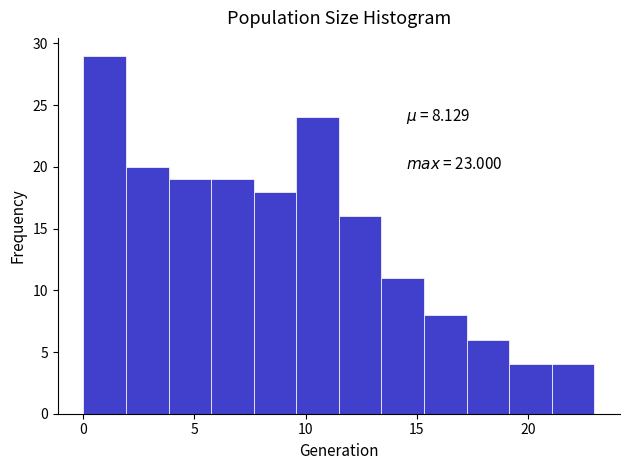

Read against the x-axis, roughly where is the centre of the tallest bar?

1.0